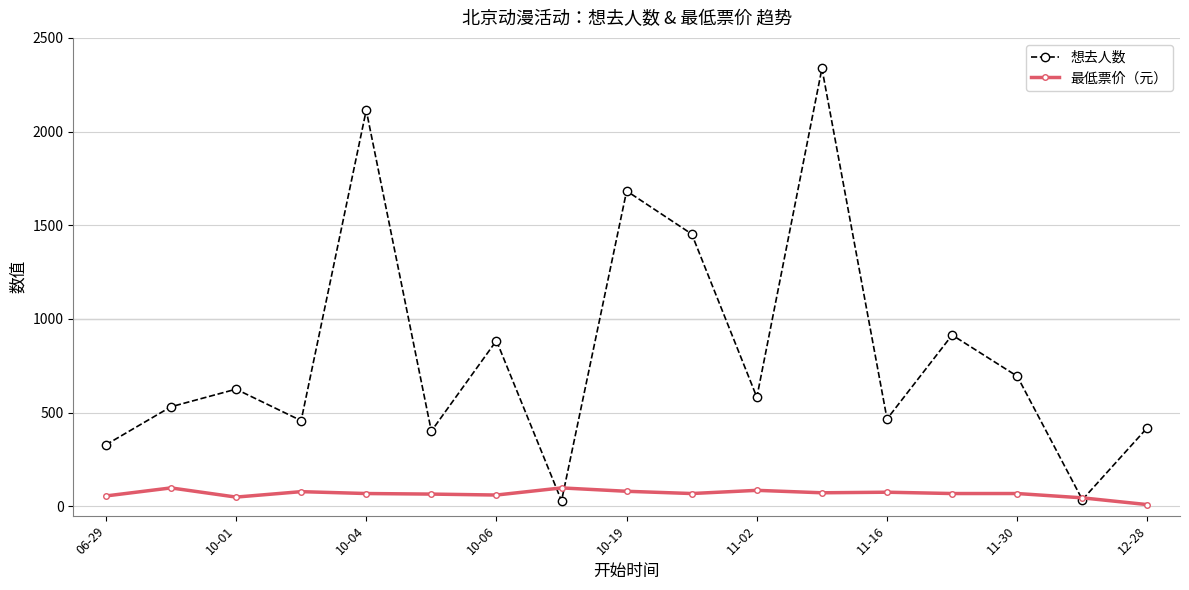

How many data points in 想去人数 are less than 582?

8